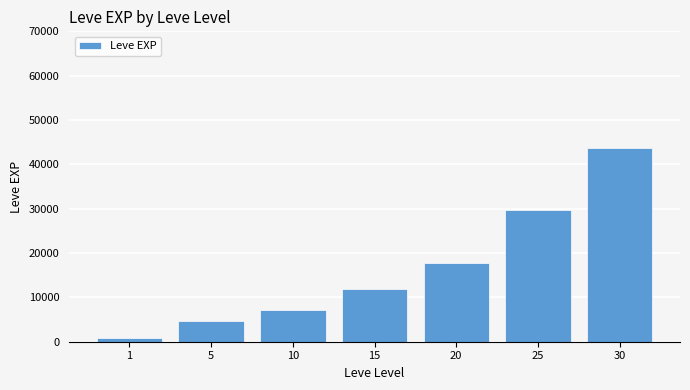

Reading left to right, extract all data points from this chart.

1=862	5=4662	10=7252	15=11827	20=17654	25=29632	30=43731